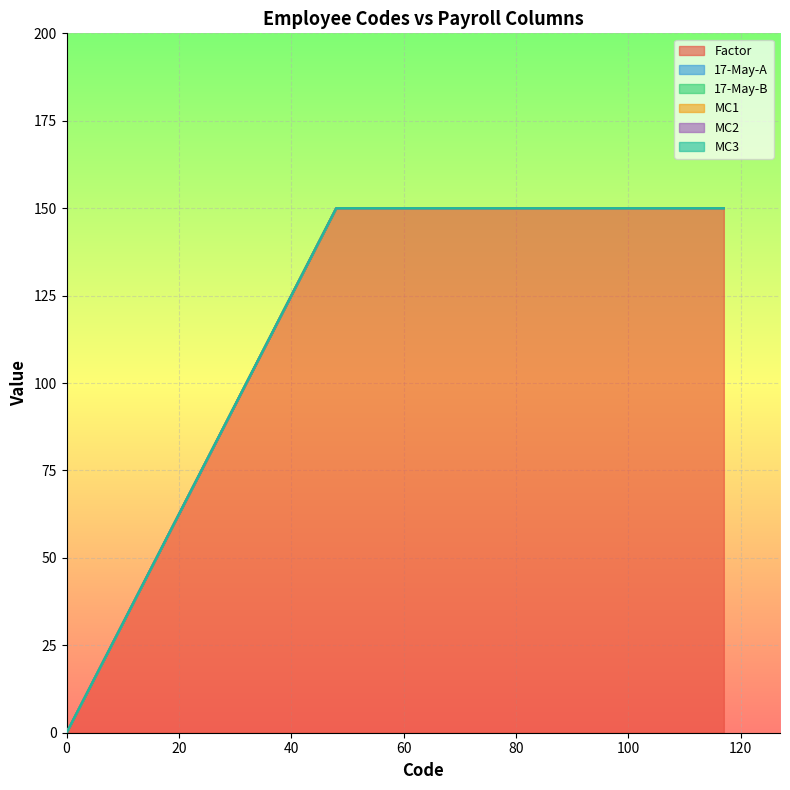

What is the total value across all series at 97?

150